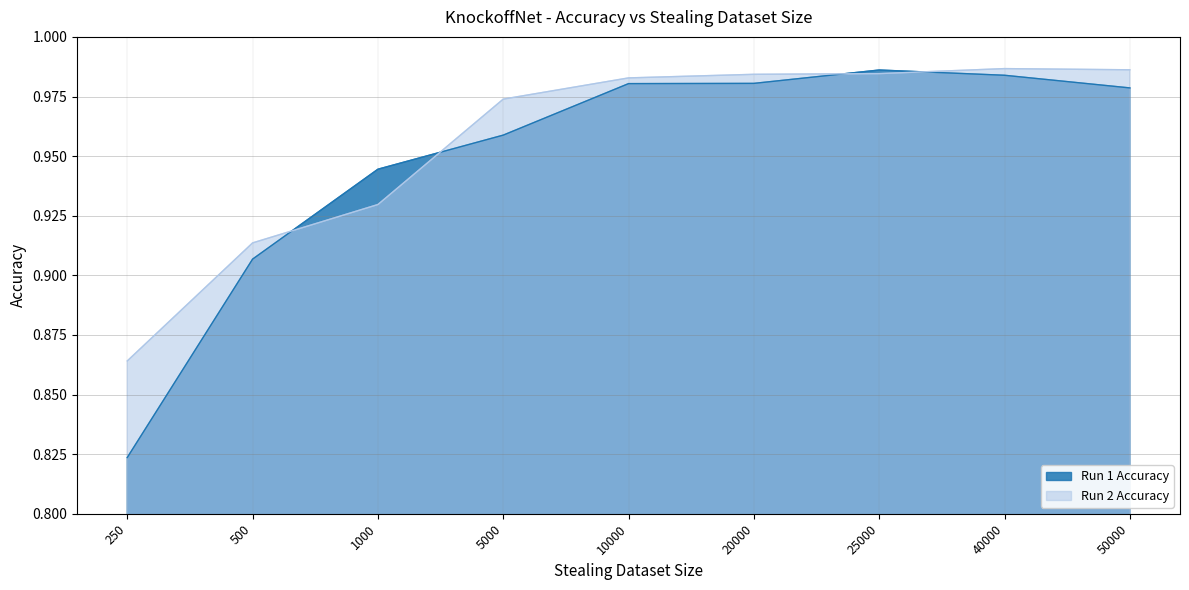

Rank the series by their maximum value, from lowest to highest.

Run 1 Accuracy, Run 2 Accuracy